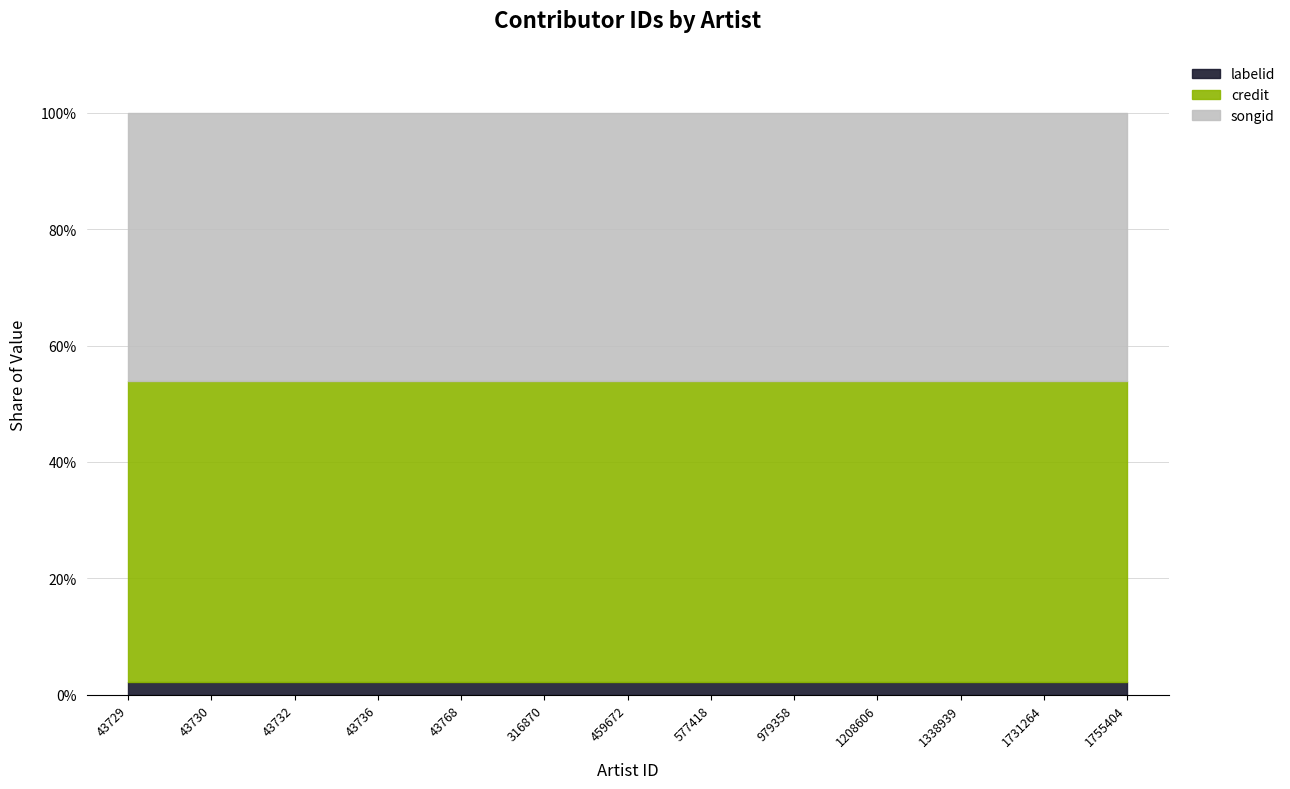

True or false: labelid has a value of 96402 at 1755404.

True